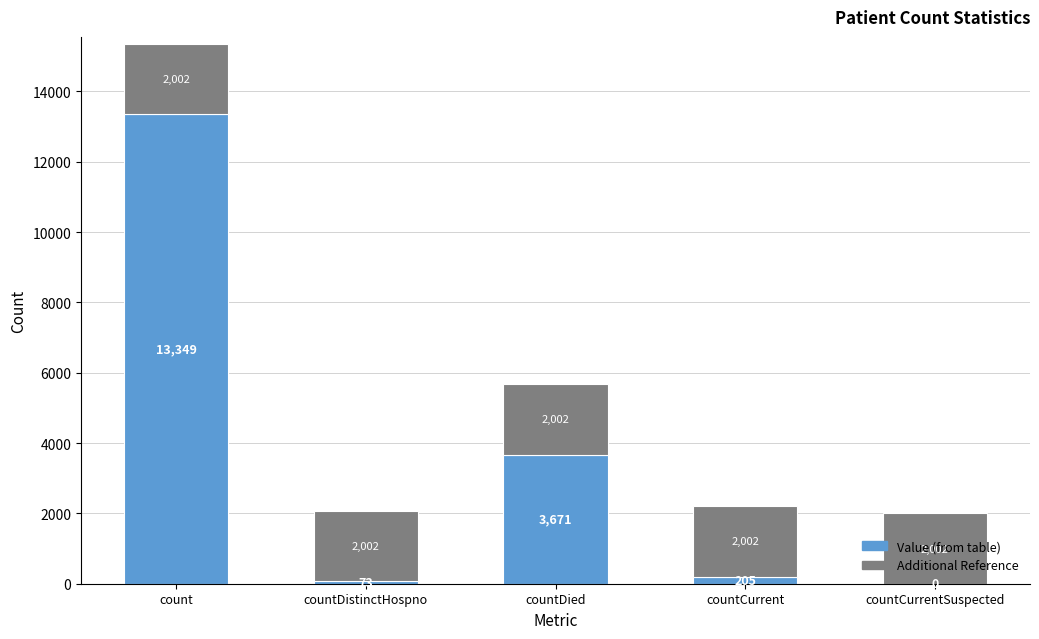

At which category is the sum across all series the highest?

count